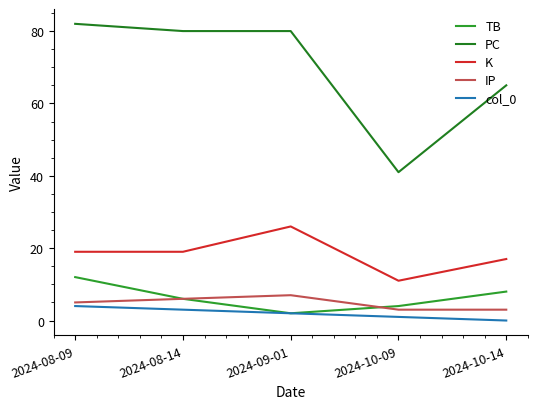

Where is the first local minimum for TB?

2024-09-01